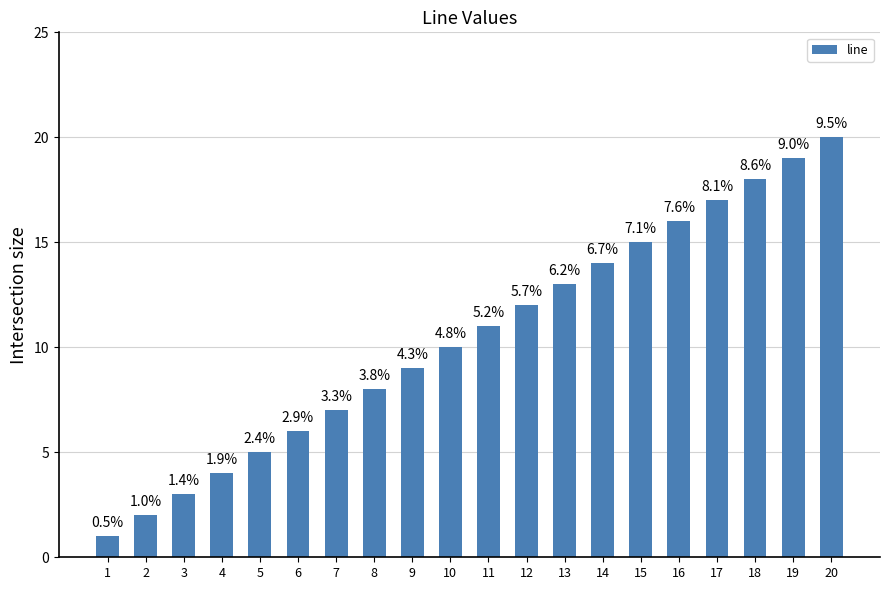

How many bars are there in total?

20